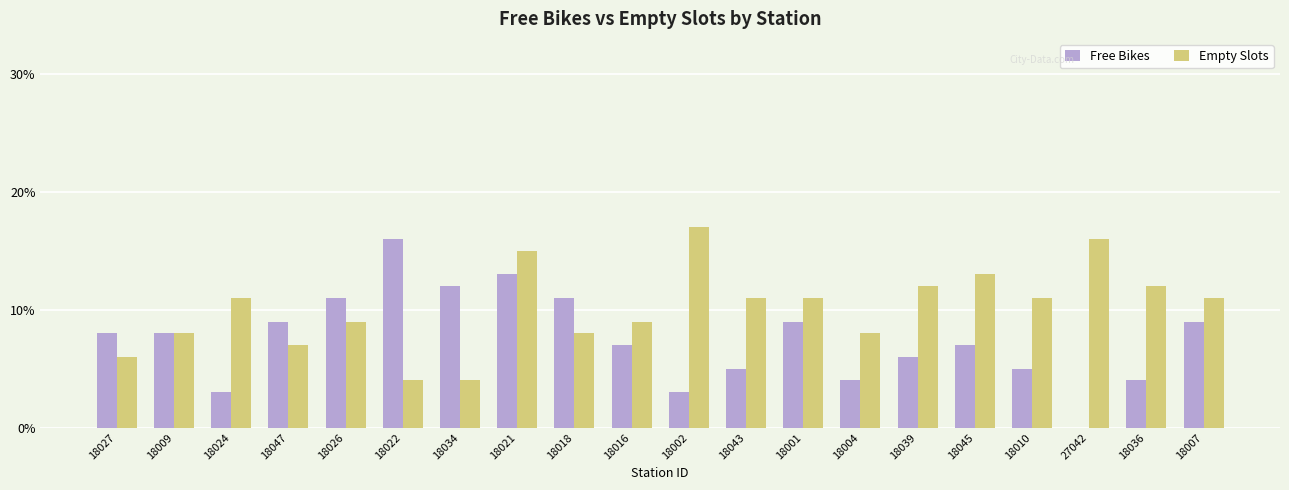

Which series changed the most between 18022 and 18004?

Free Bikes